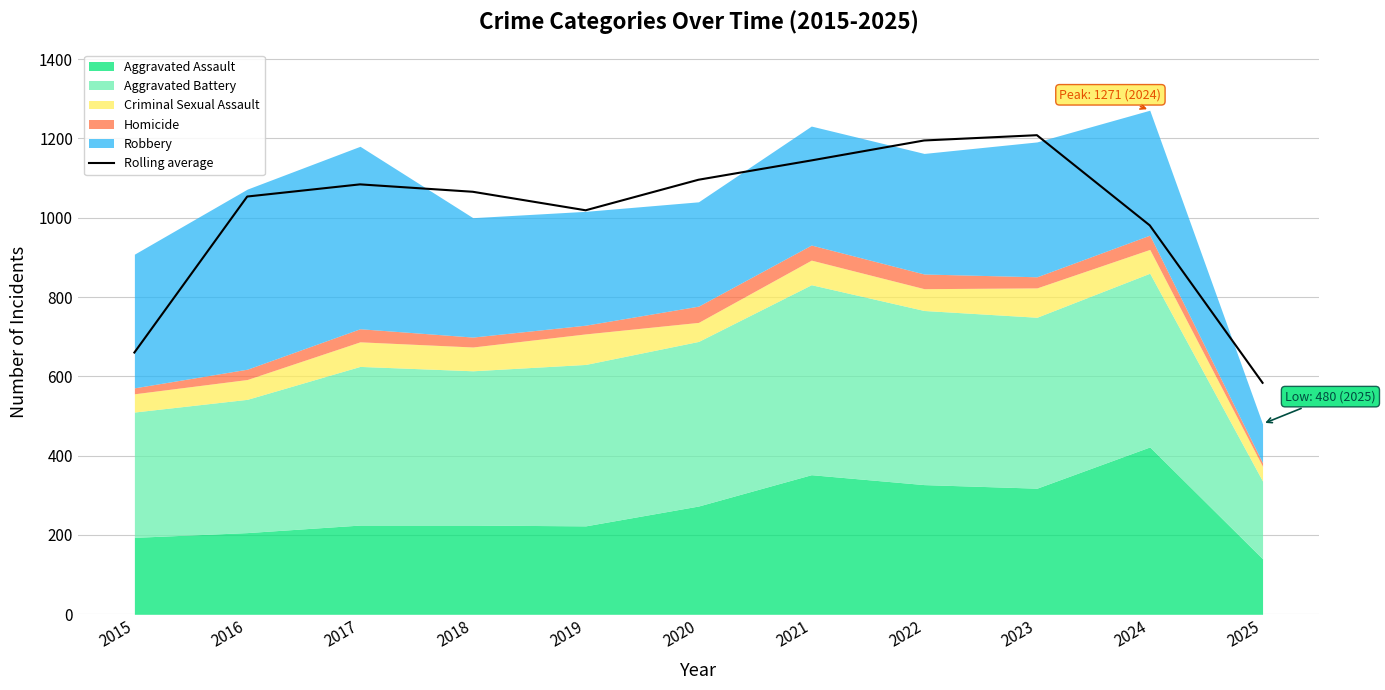

What is the difference between the values at 2025 and 2019?

435.0